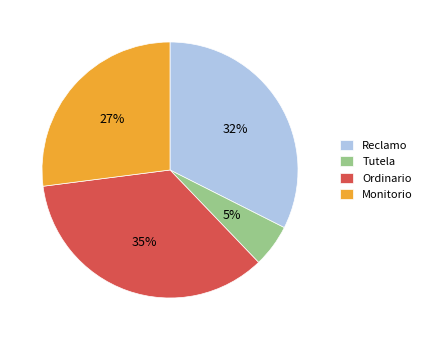

Approximately how many times larger is the value at Monitorio compared to Reclamo?

0.8